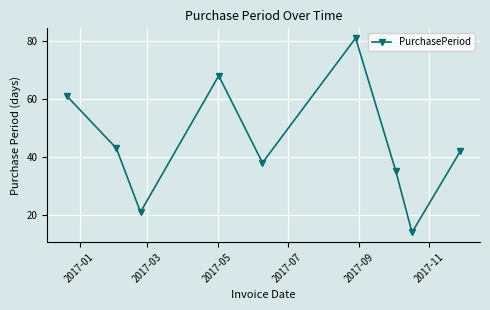

How many interior local peaks (higher than both neighbors) does the data have?

2